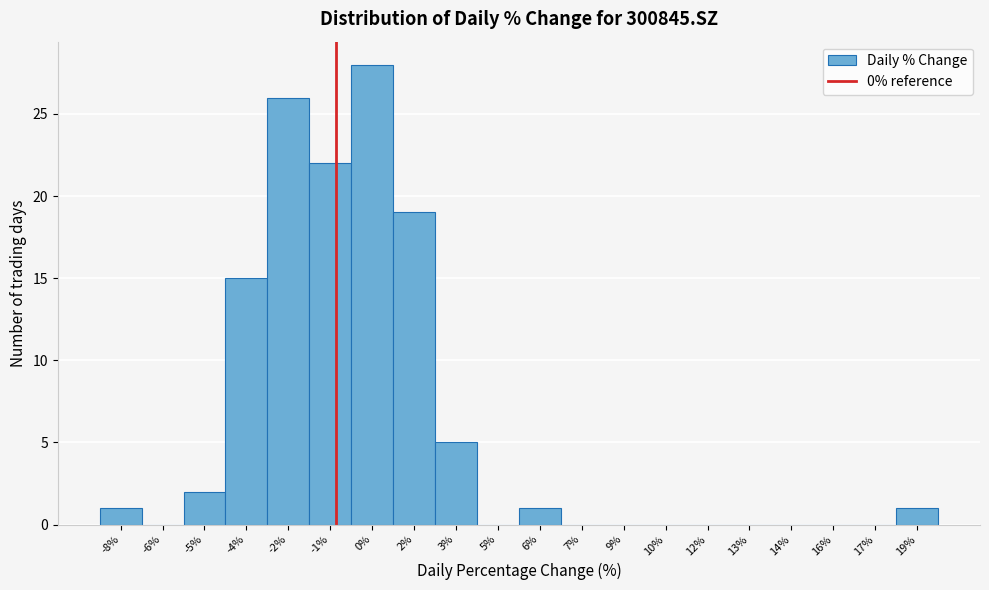

Reading left to right, transcribe all the data shown in this chart.

-8%=1	-6%=0	-5%=2	-4%=15	-2%=26	-1%=22	0%=28	2%=19	3%=5	5%=0	6%=1	7%=0	9%=0	10%=0	12%=0	13%=0	14%=0	16%=0	17%=0	19%=1